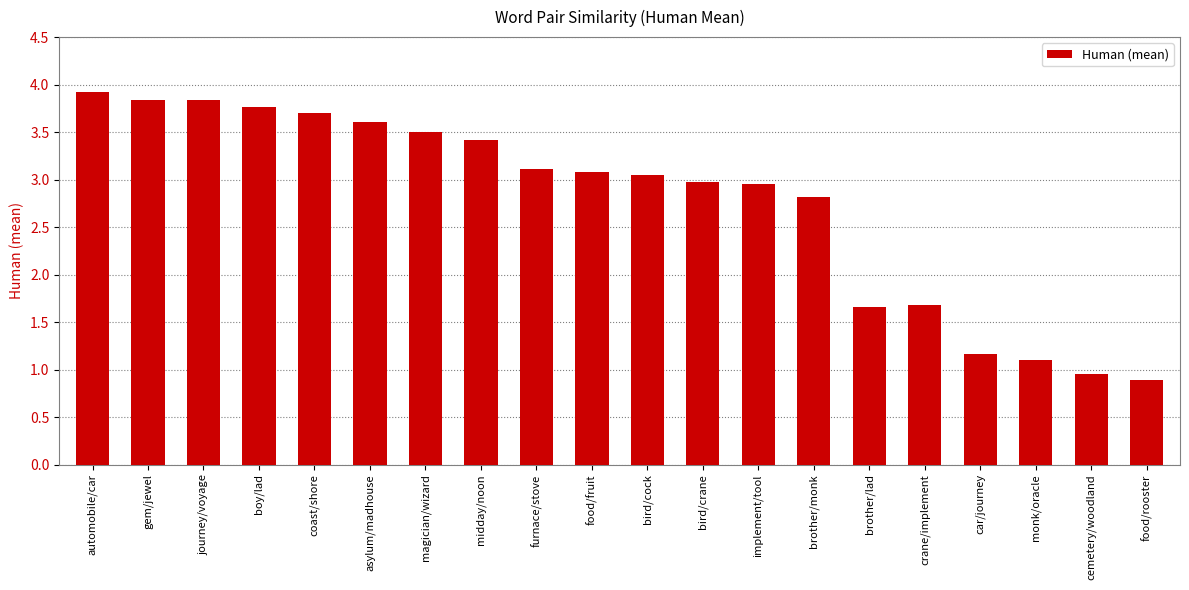

What is the difference between the values at implement/tool and cemetery/woodland?

2.0